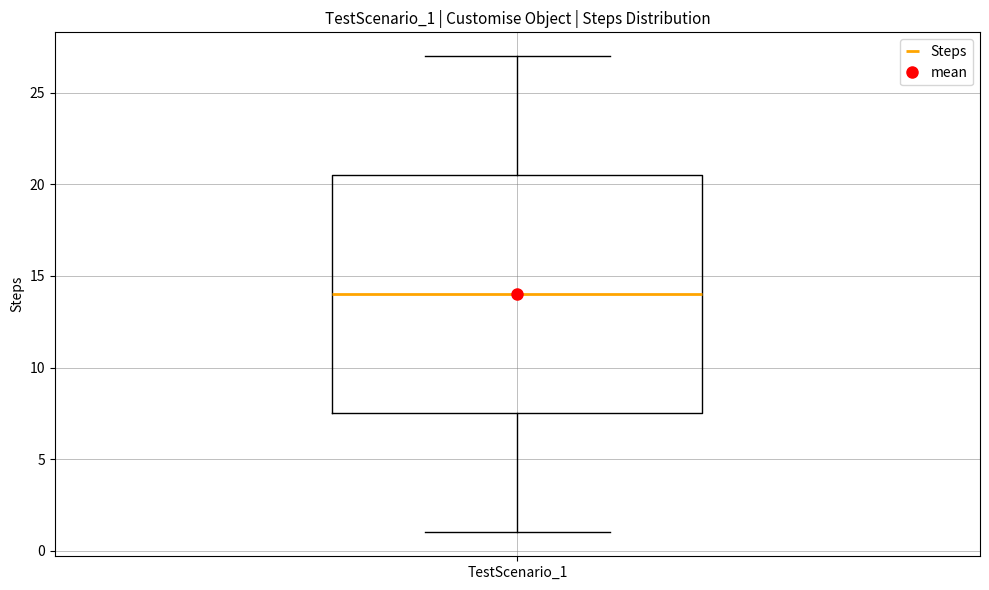

Where is the lower edge of the box for TestScenario_1 on the y-axis? The values are not printed on the chart, so give them approximately, as read against the axis.

7.5